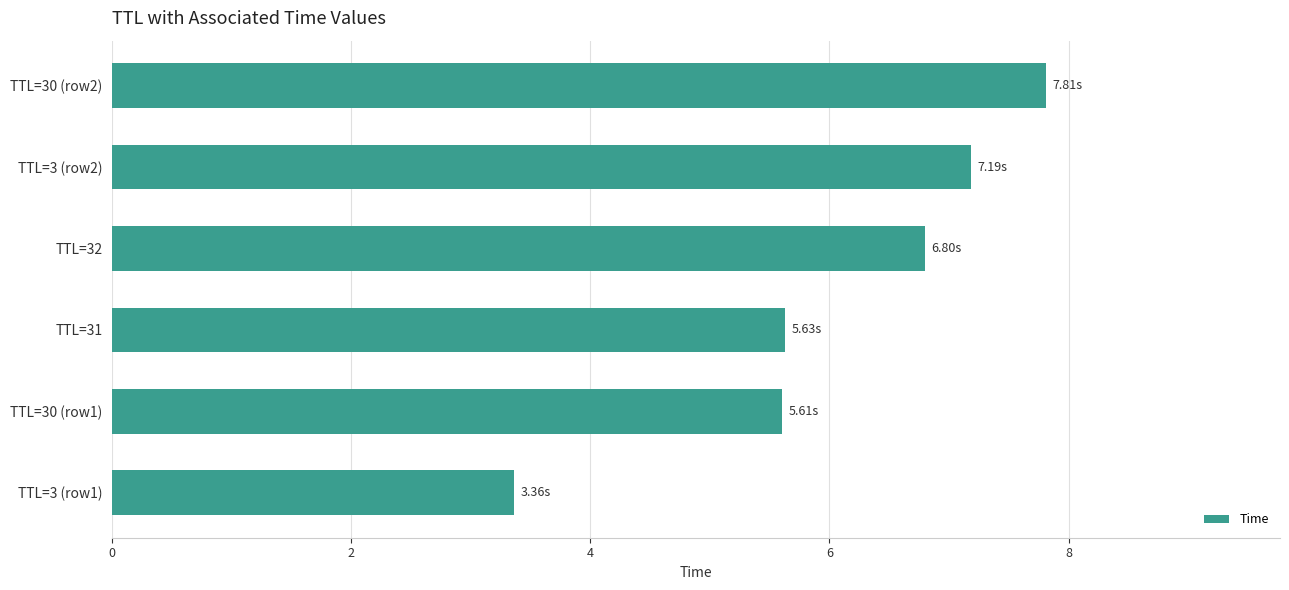

Which has a higher value, TTL=3 (row1) or TTL=30 (row1)?

TTL=30 (row1)